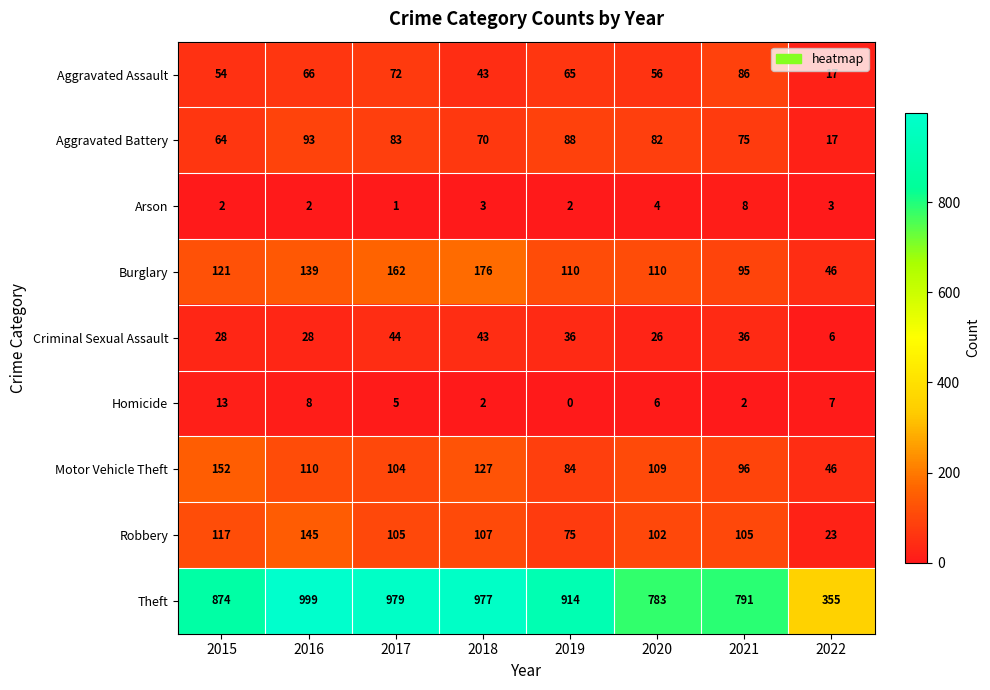

At which label does Arson reach its minimum?

2017